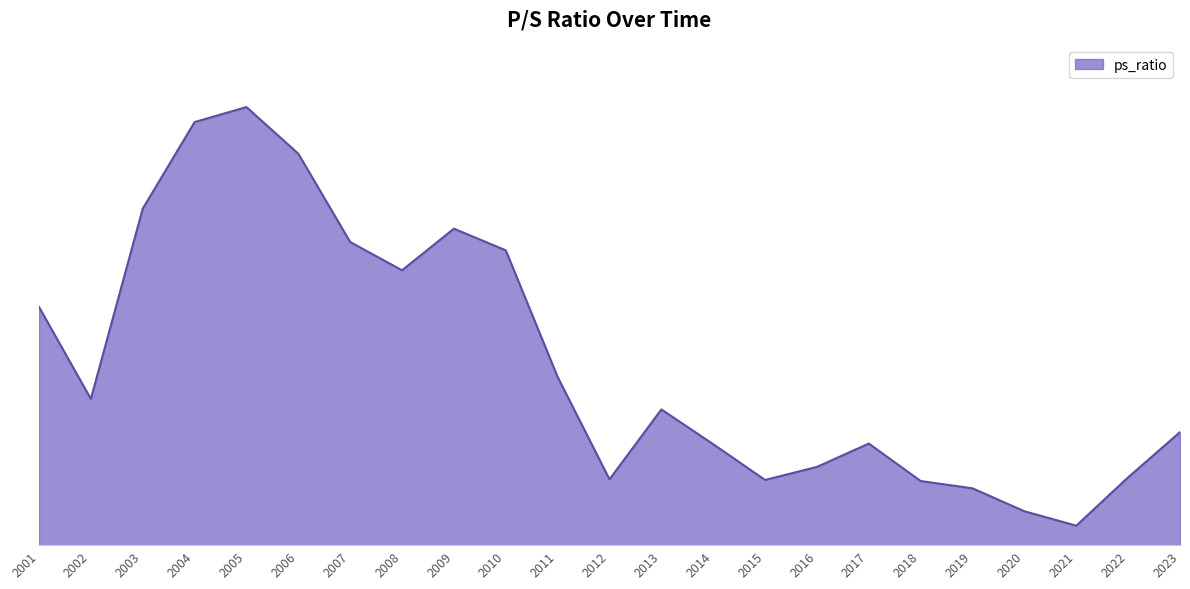

What is the average value?

1.1